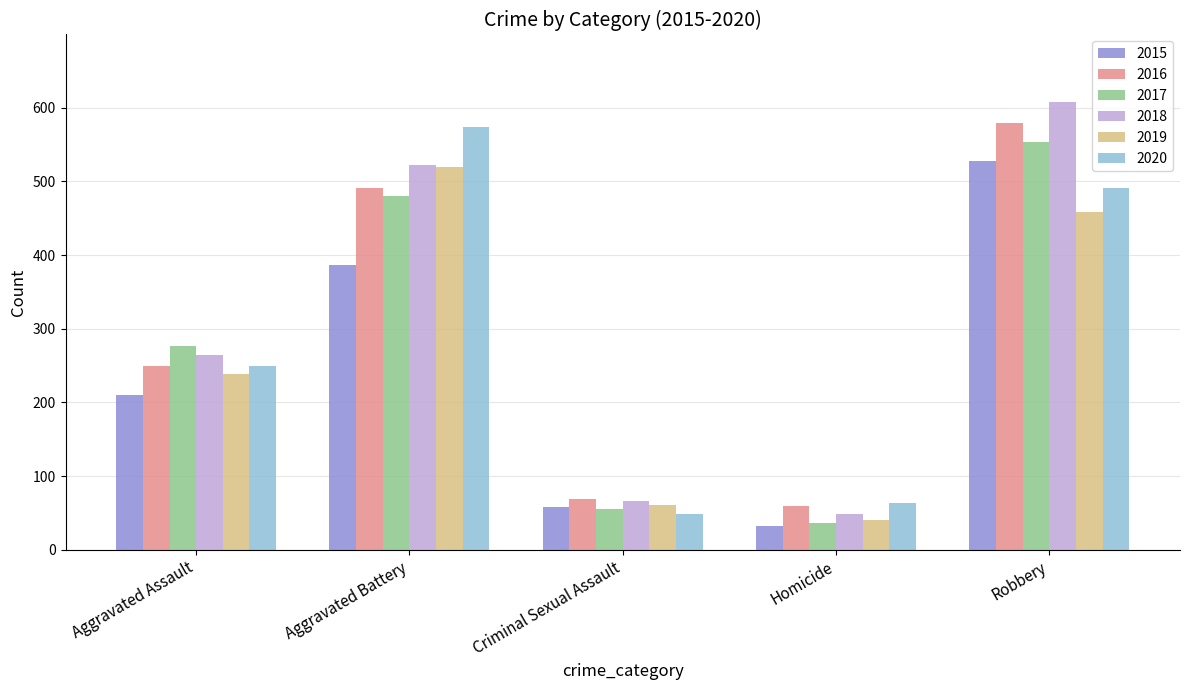

How many series are shown in this chart?

6